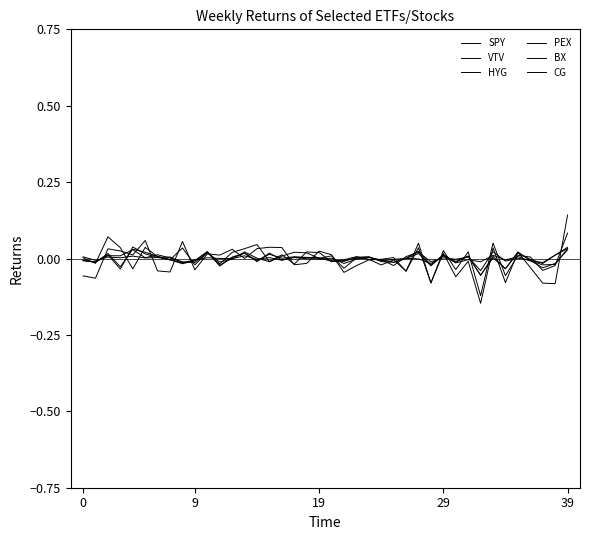

Where do CG and VTV first cross each other?

9 and 19